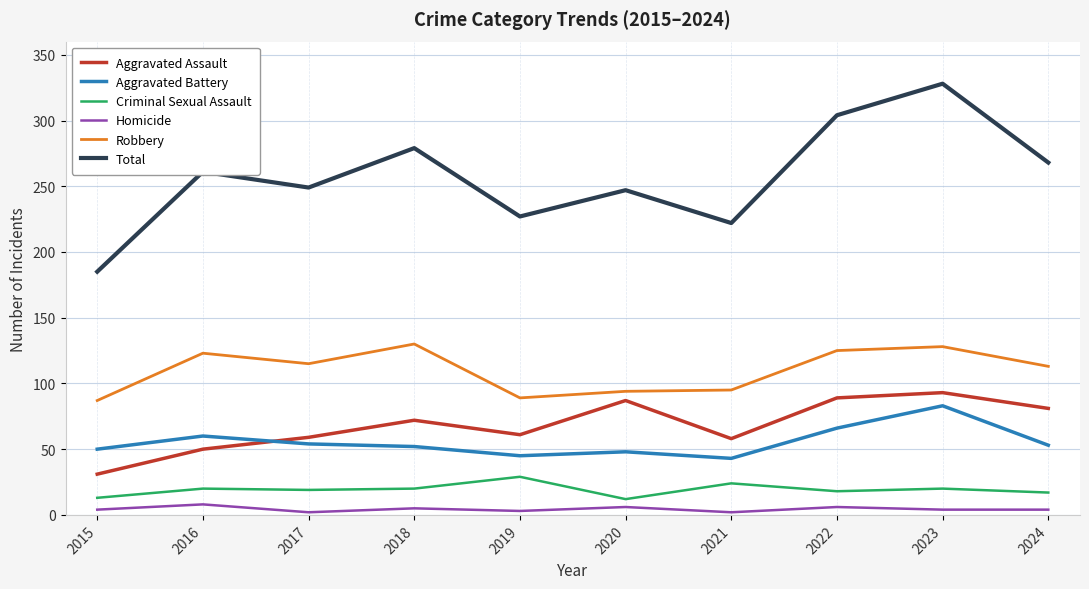

Where is the first local maximum for Homicide?

2016